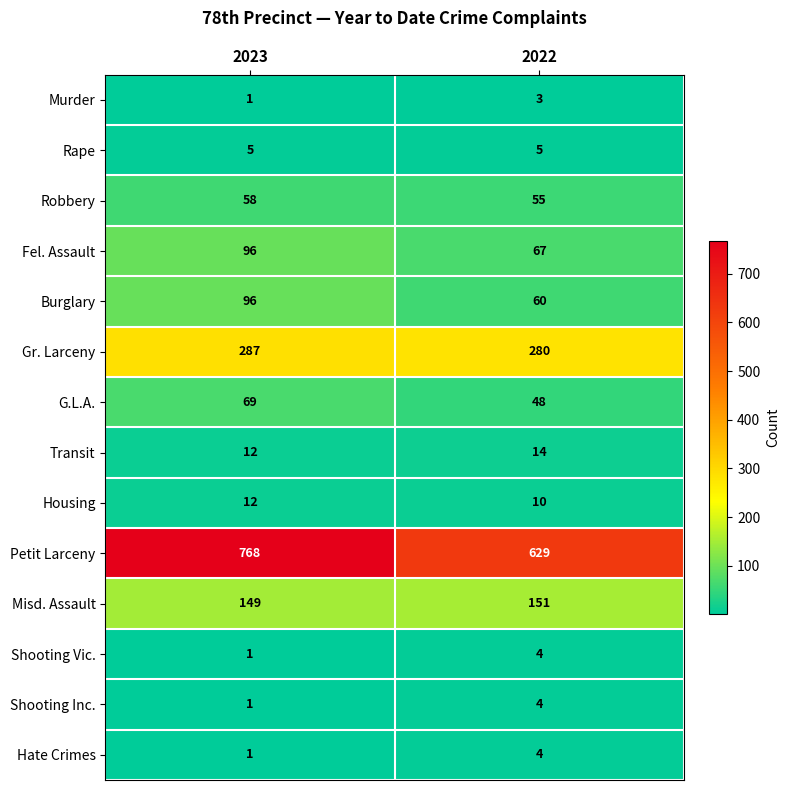

Reading left to right, transcribe all the data shown in this chart.

Murder: 1	3
Rape: 5	5
Robbery: 58	55
Fel. Assault: 96	67
Burglary: 96	60
Gr. Larceny: 287	280
G.L.A.: 69	48
Transit: 12	14
Housing: 12	10
Petit Larceny: 768	629
Misd. Assault: 149	151
Shooting Vic.: 1	4
Shooting Inc.: 1	4
Hate Crimes: 1	4